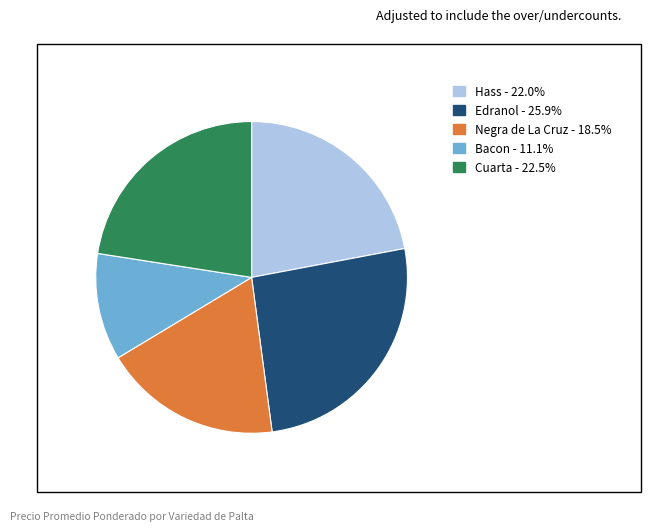

Is there any slice that represents more than half of the pie?

No